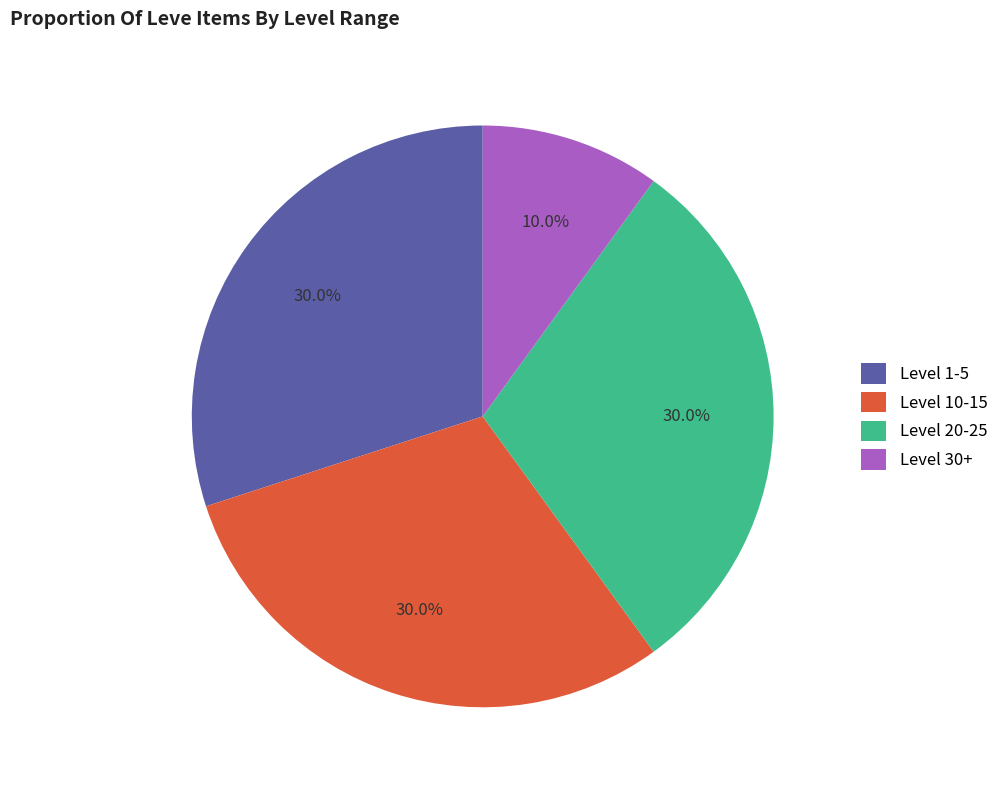

Does any single category account for the majority?

No